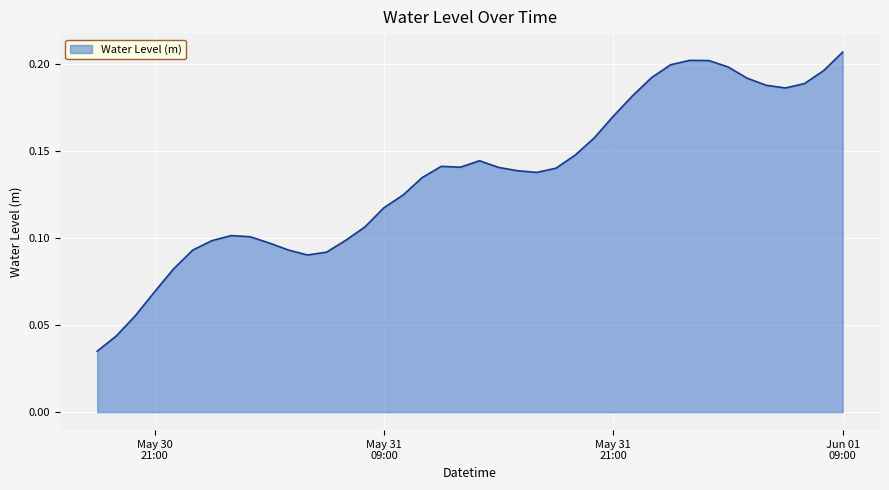

Which category has the highest value across all series?

Jun 01
09:00